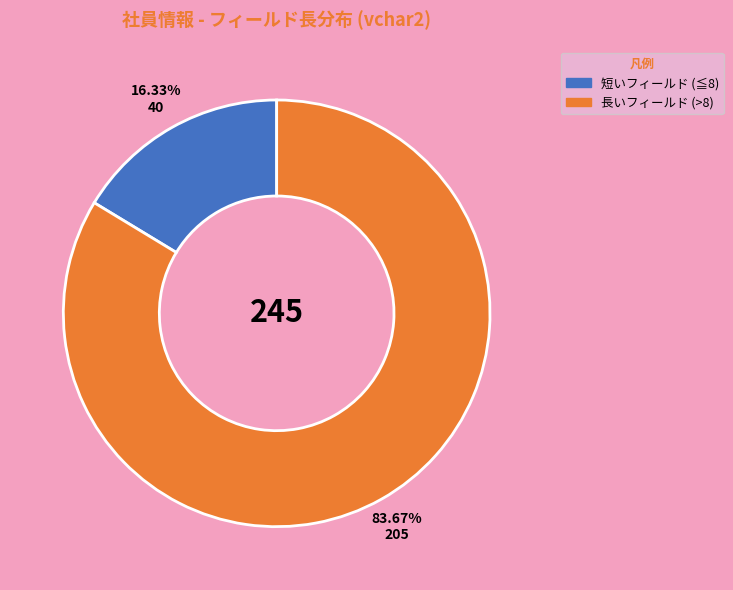

Approximately how many times larger is the value at 長いフィールド (>8) compared to 短いフィールド (≦8)?

5.1